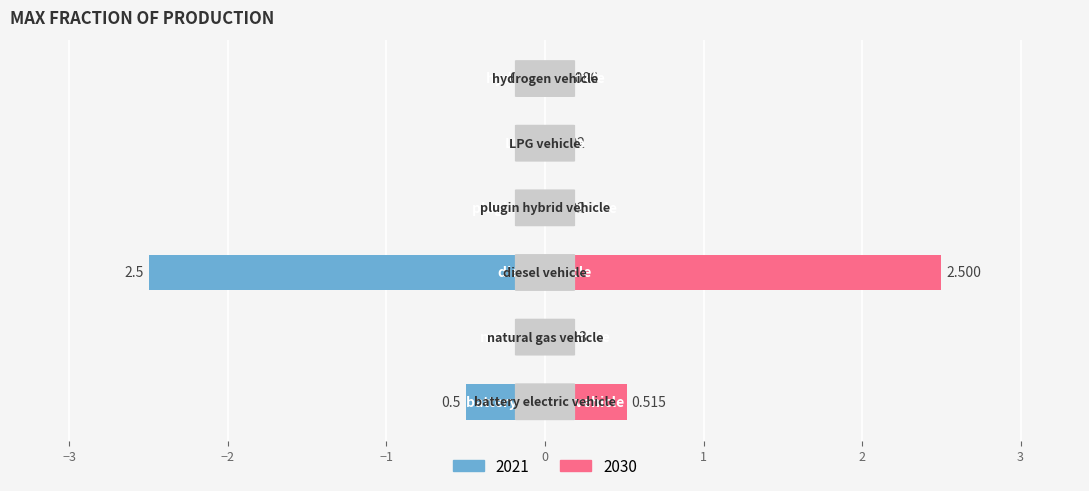

Is it true that 2030 equals 0.0 at LPG vehicle?

True